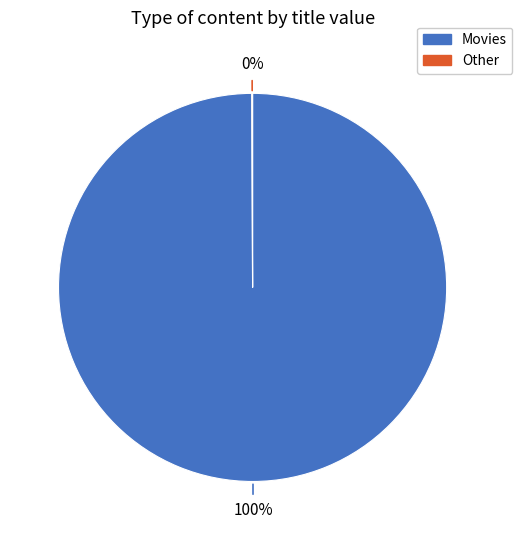

Is there a majority slice in this chart?

Yes